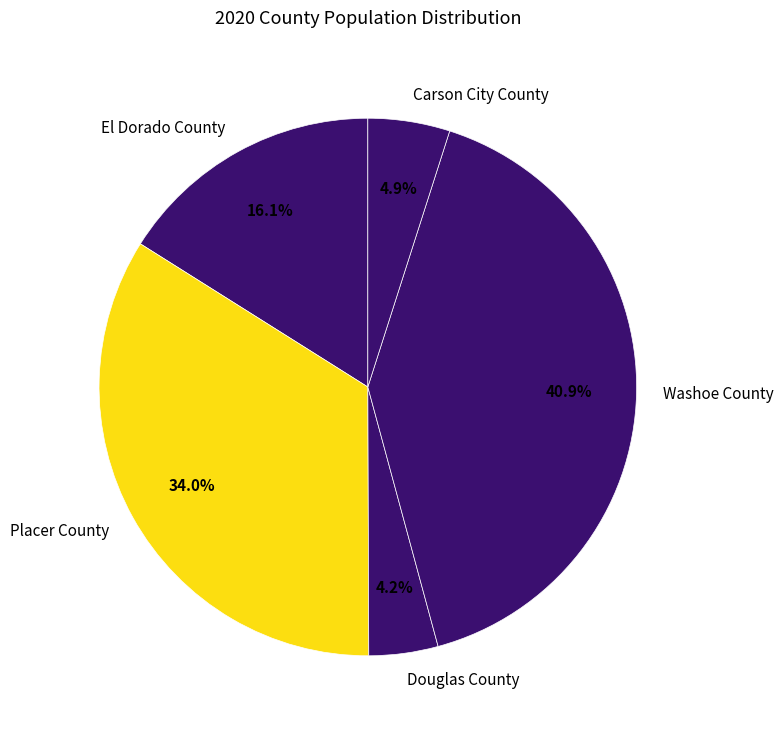

Is there a majority slice in this chart?

No